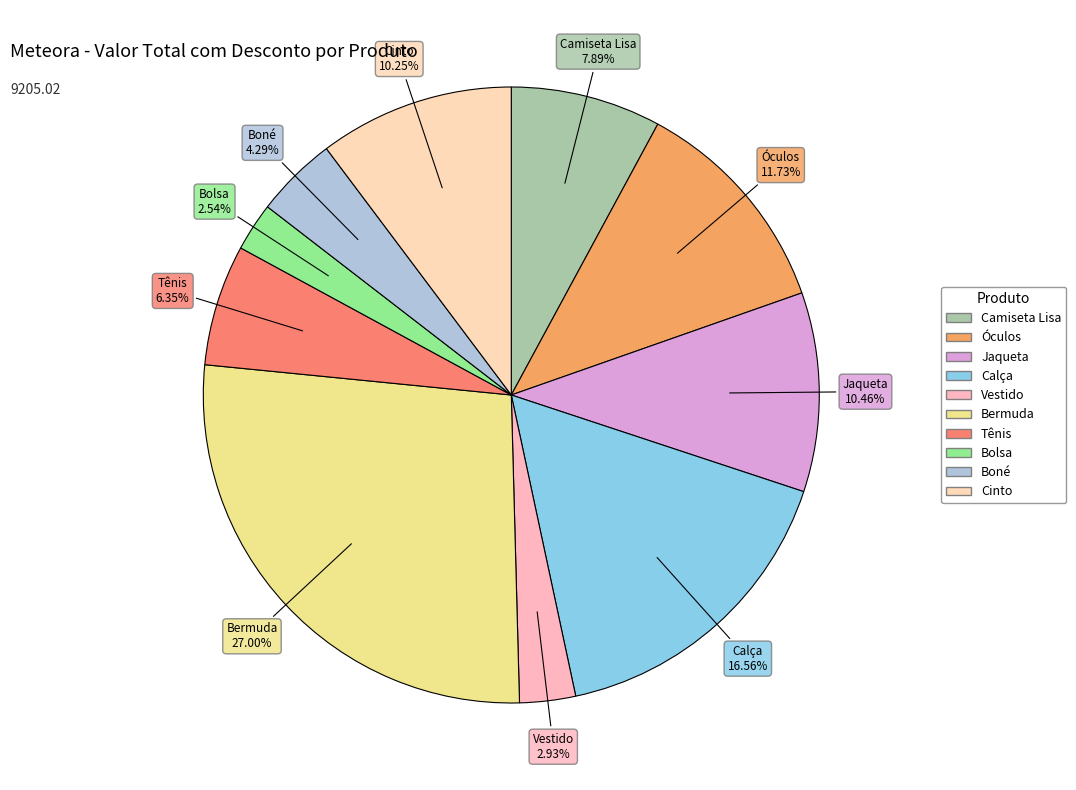

What is the ratio of the value at Cinto to the value at Óculos?

0.9